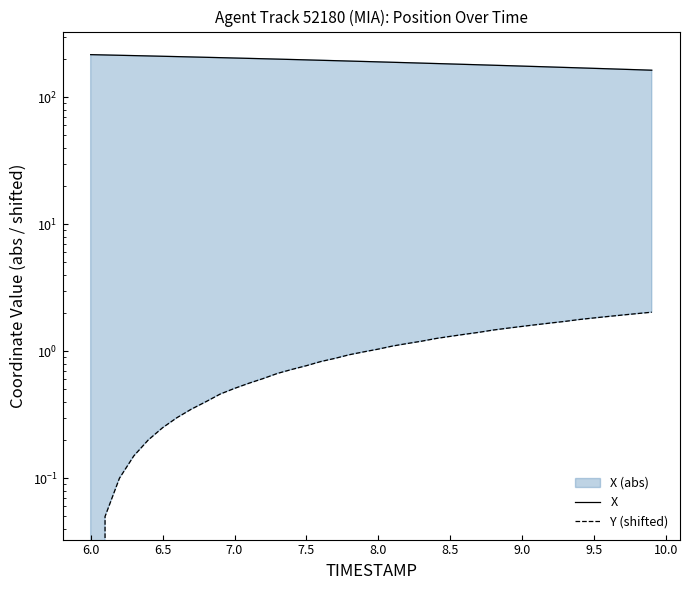

Rank the series by their average value, from lowest to highest.

Y (shifted), X